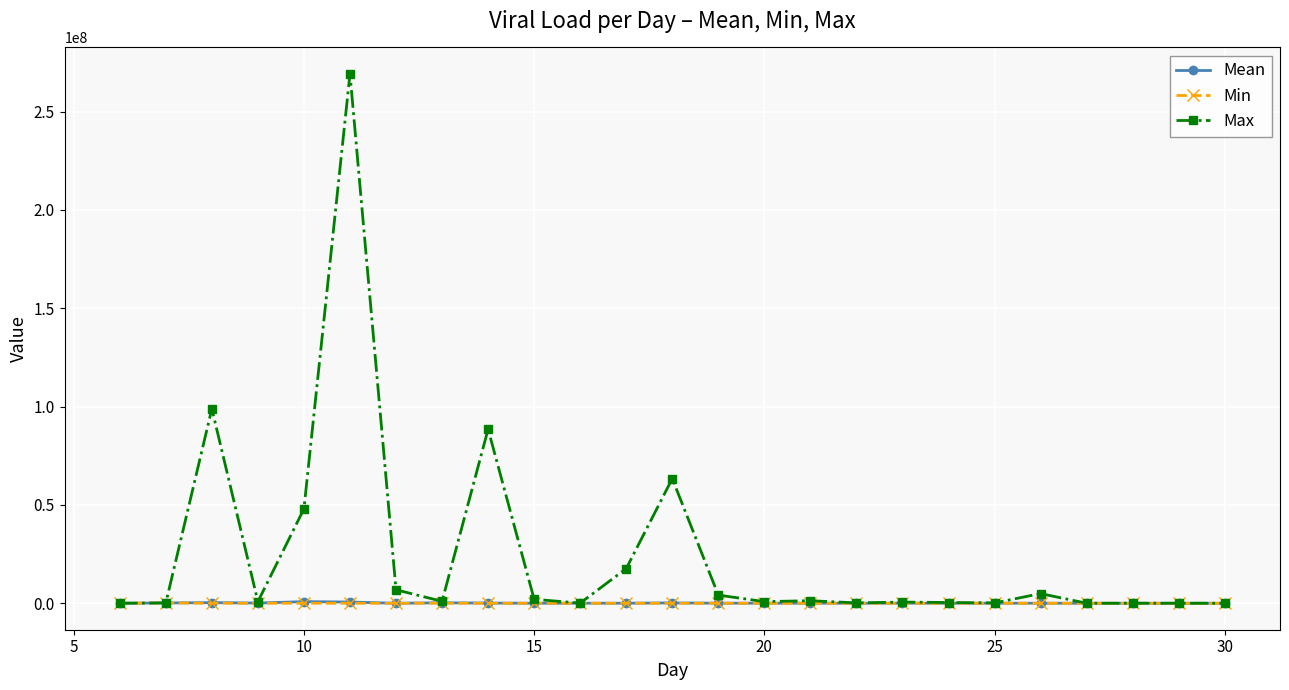

Which series has the largest range (max minus min)?

Max